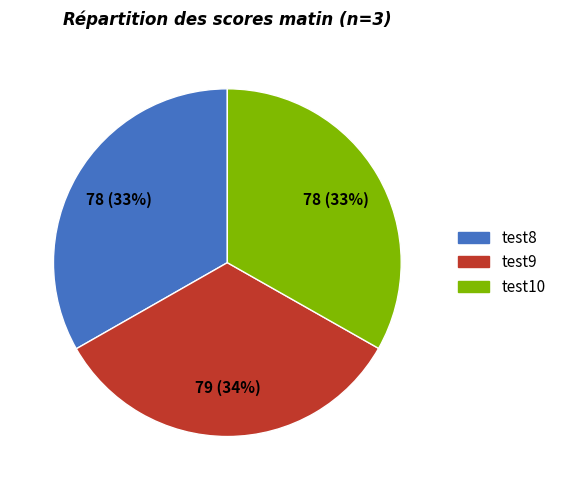

To the nearest percent, what is the average slice percentage?

33%